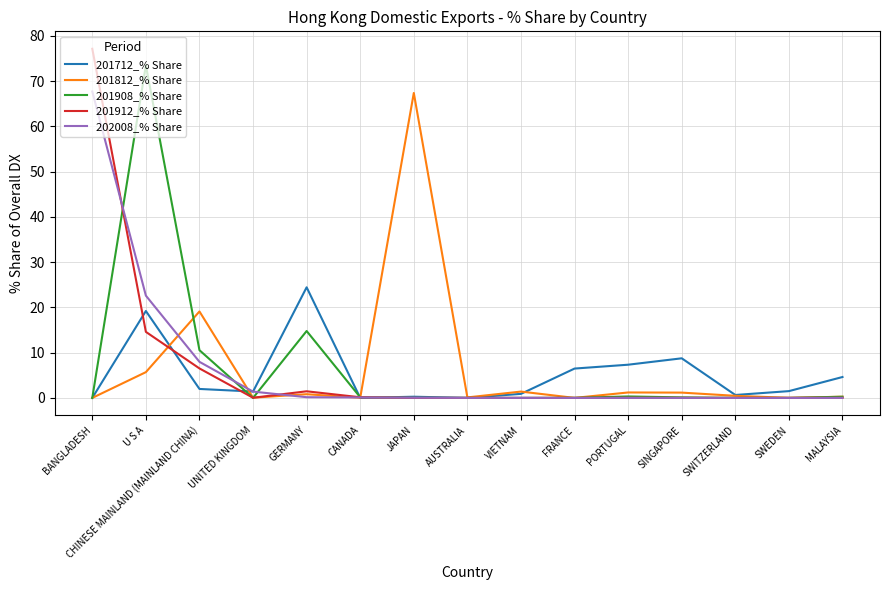

What is the spread (max minus min) of values at GERMANY?

24.3